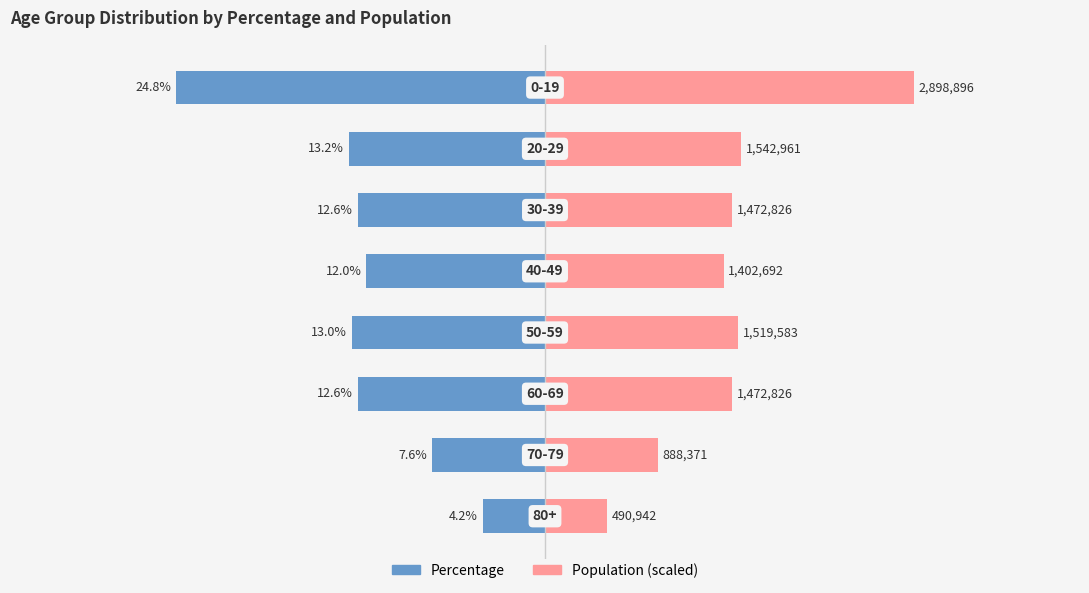

What is the approximate value of Percentage at 3?

-12.0